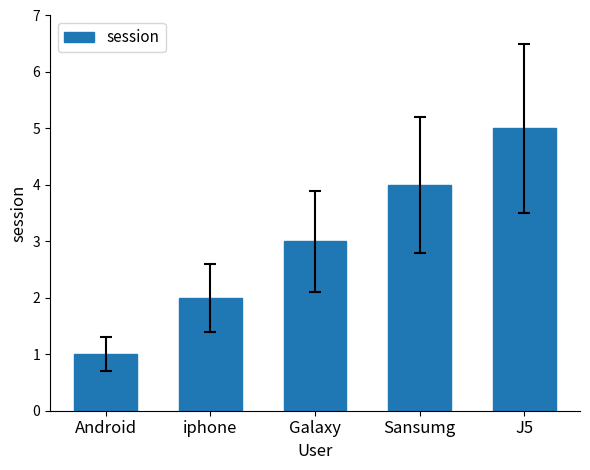

Is it true that the value at iphone is 2?

True